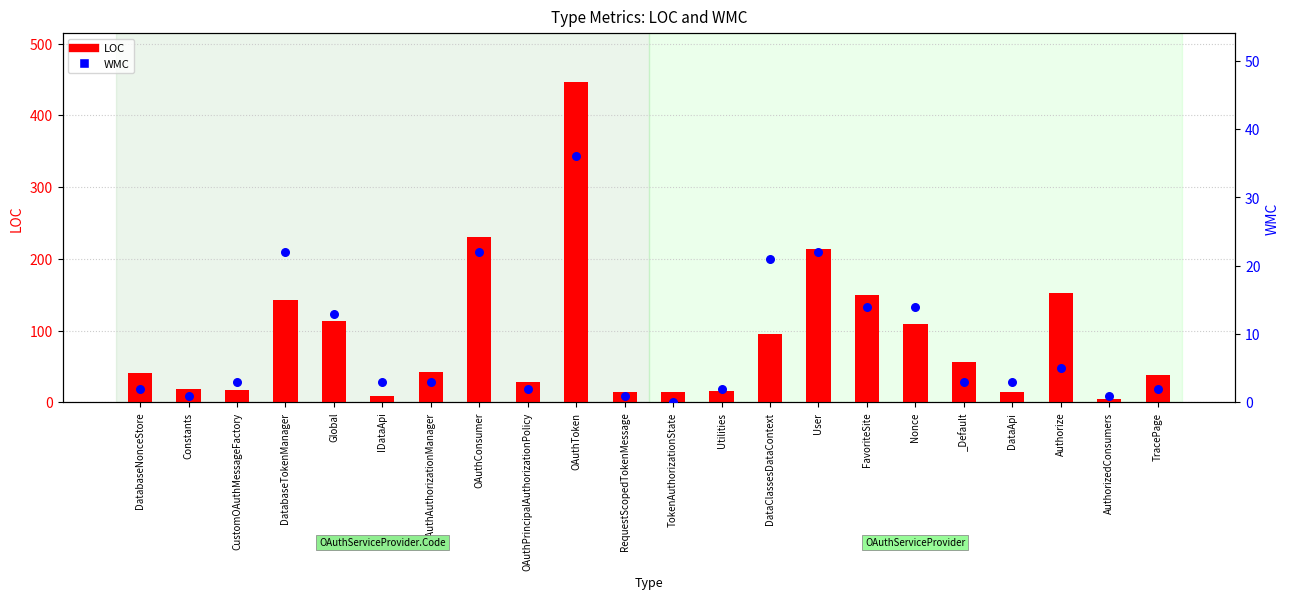

At how many categories does at least one series exceed 413?

1